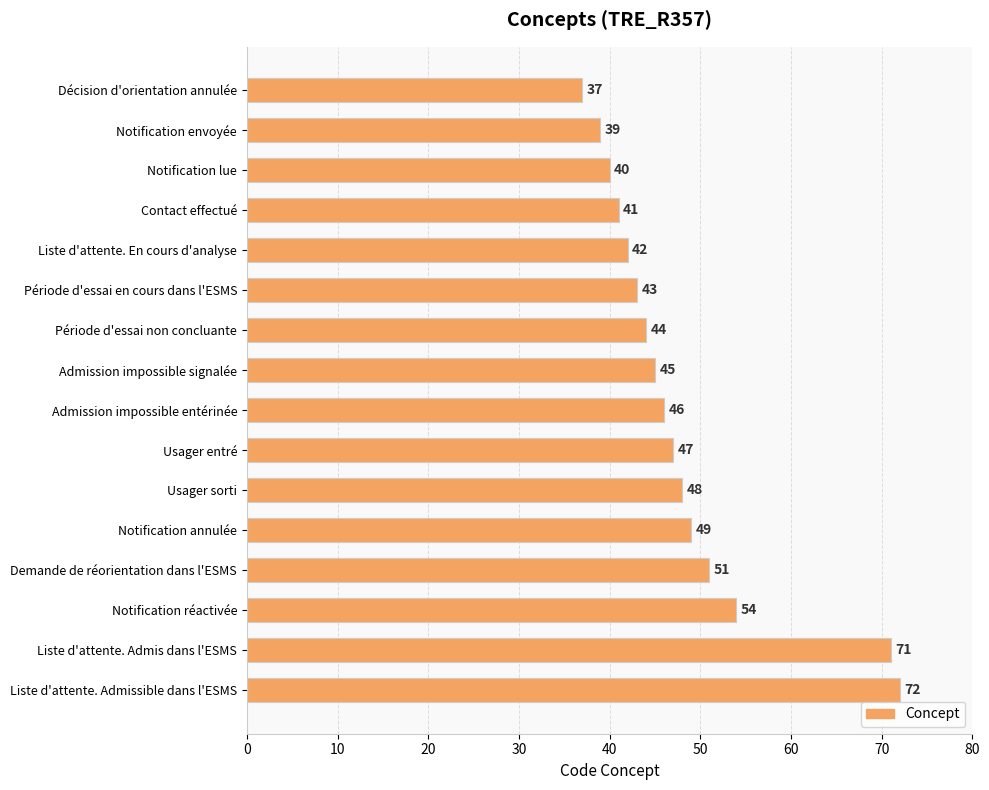

The chart shows a value of 121 at Liste d'attente. Admissible dans l'ESMS. True or false?

False